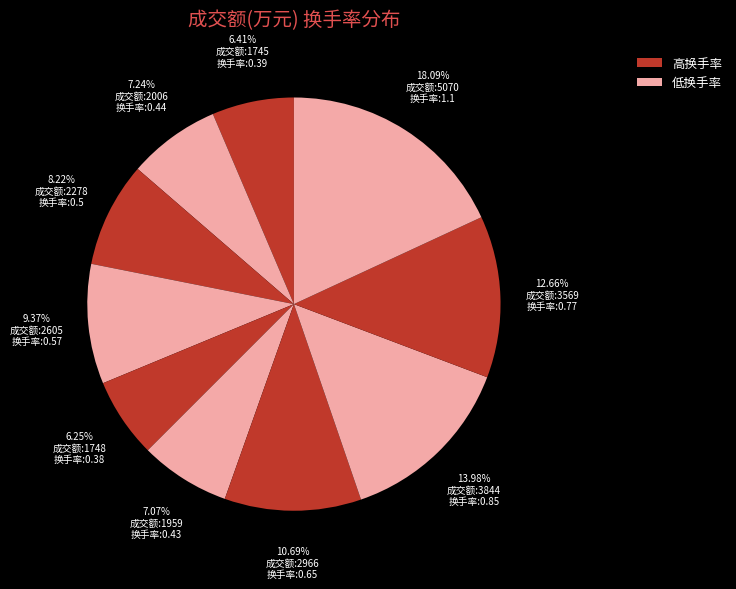

To the nearest percent, what is the difference between the largest and smallest slice percentages?

12%